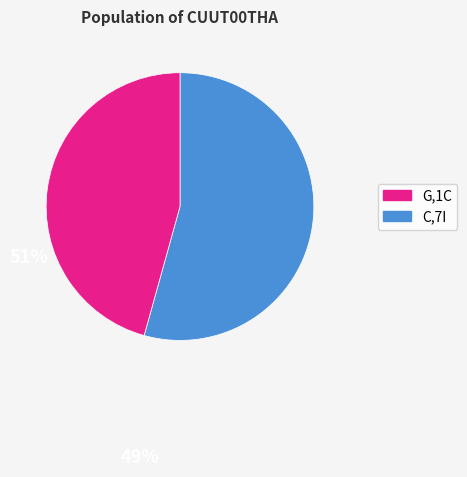

Is there a majority slice in this chart?

Yes